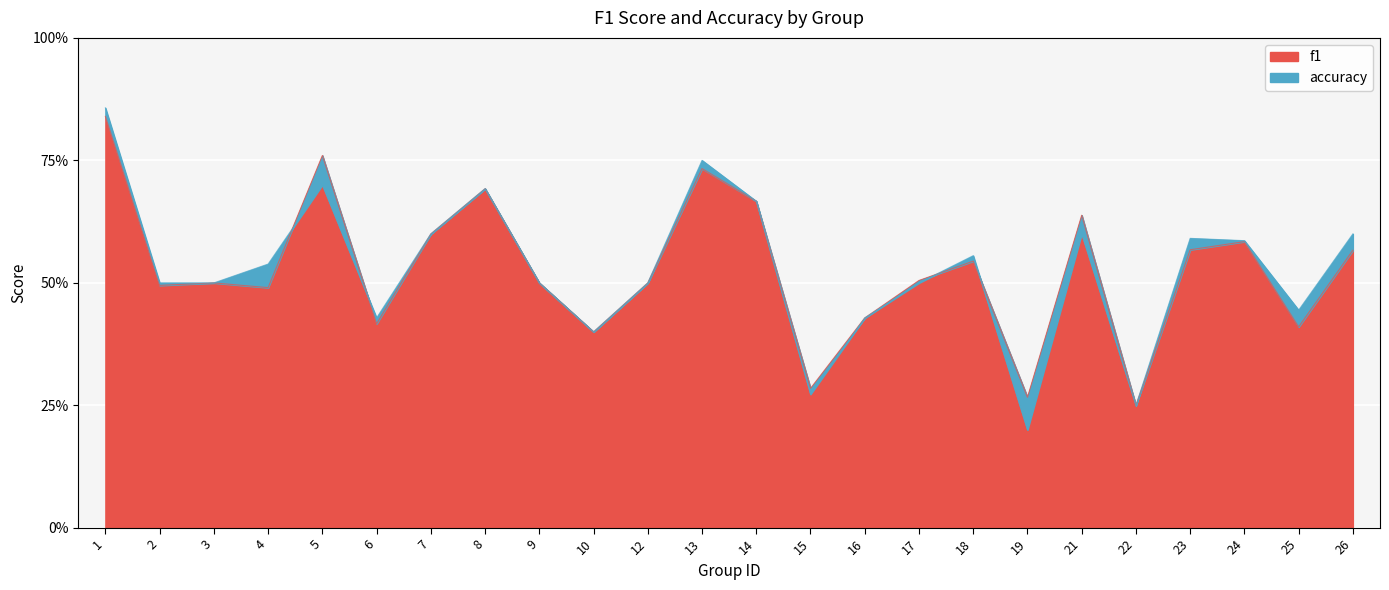

How many interior local valleys does the f1 series have?

8